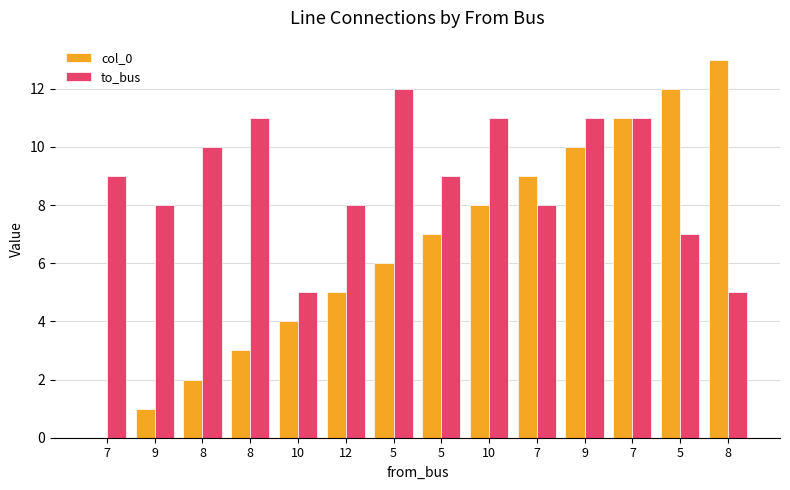

At 7, list the series in order from smallest to largest.

col_0, to_bus